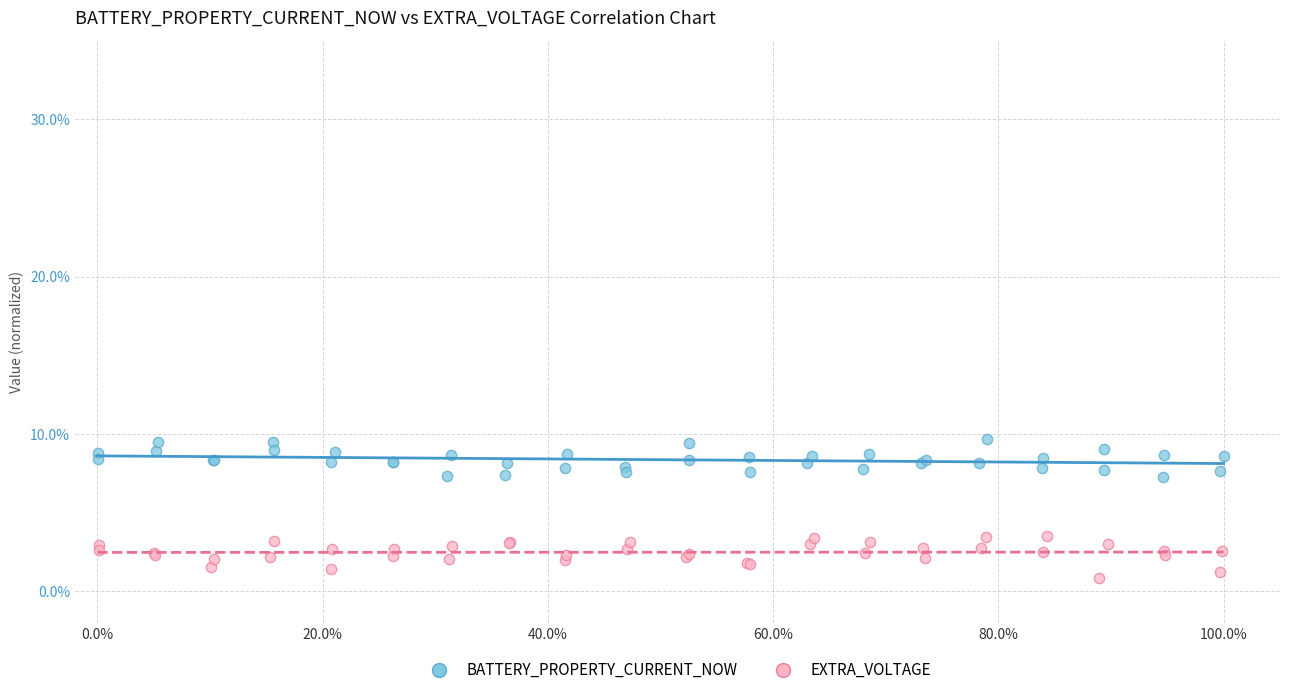

Which series contains the highest Y value?

BATTERY_PROPERTY_CURRENT_NOW